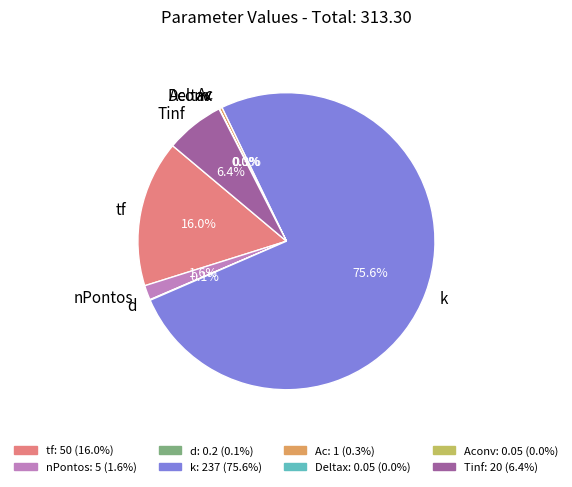

Does Ac represent more than half of the total?

No